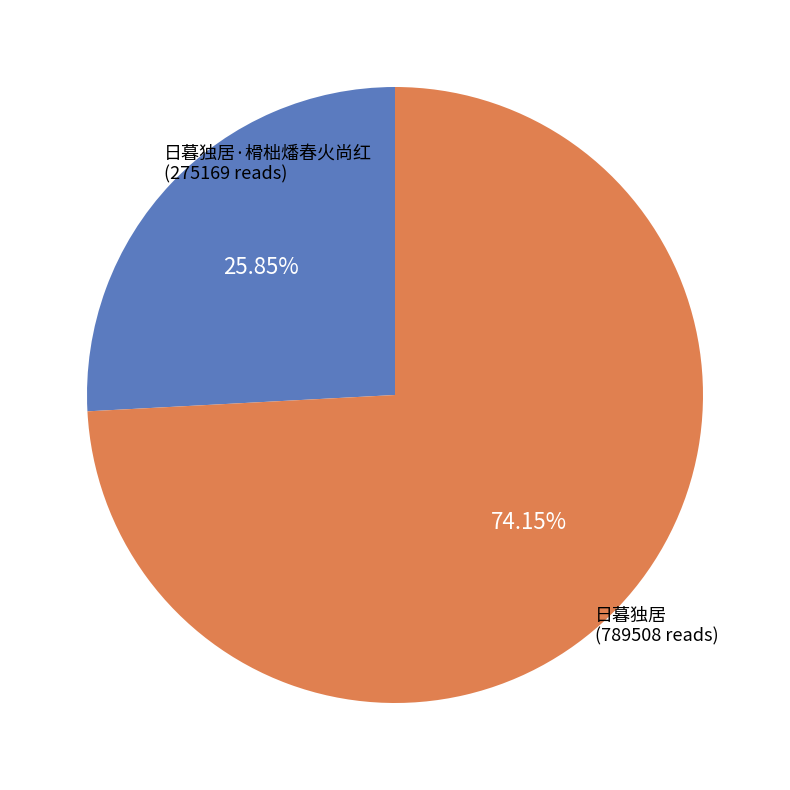

Does any single category account for the majority?

Yes